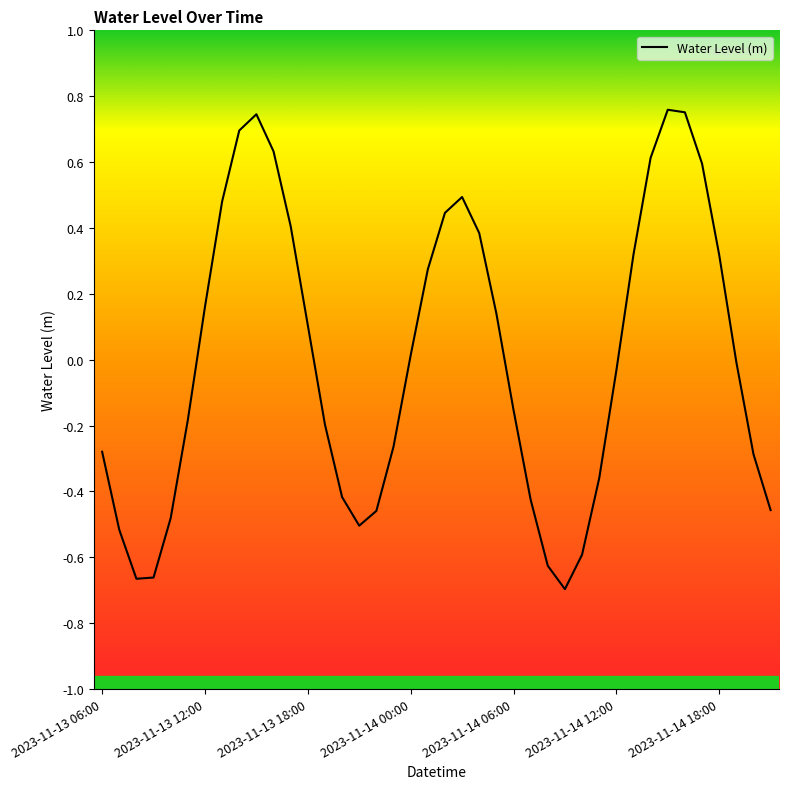

What is the difference between the maximum and minimum values?

1.5